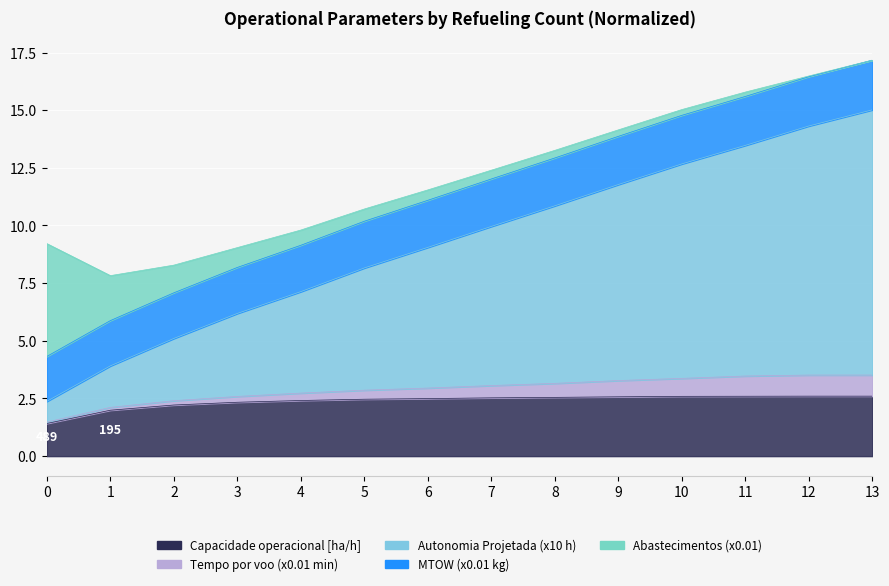

At which label is Capacidade operacional [ha/h] closest to 2?

1